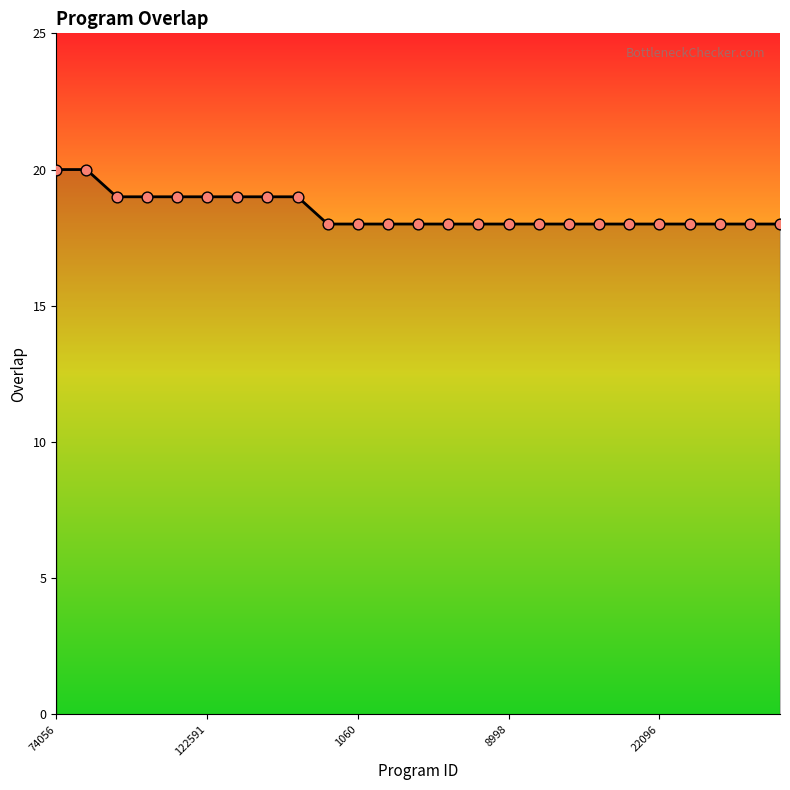

What is the minimum value shown in the chart?

18